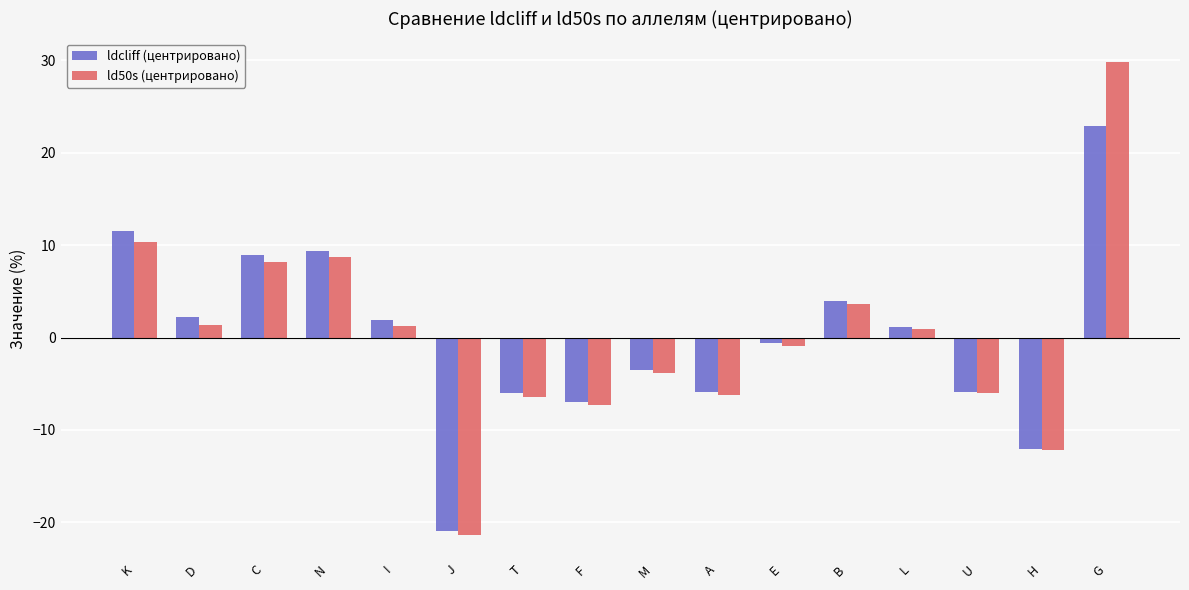

List the series in order of their peak value, highest first.

ld50s (центрировано), ldcliff (центрировано)